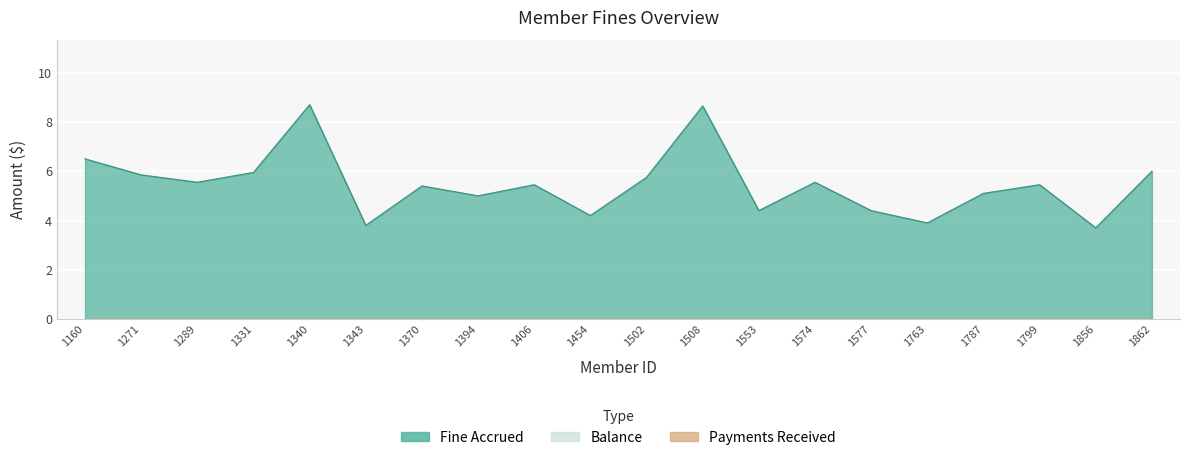

Count the number of categories in the chart.

20